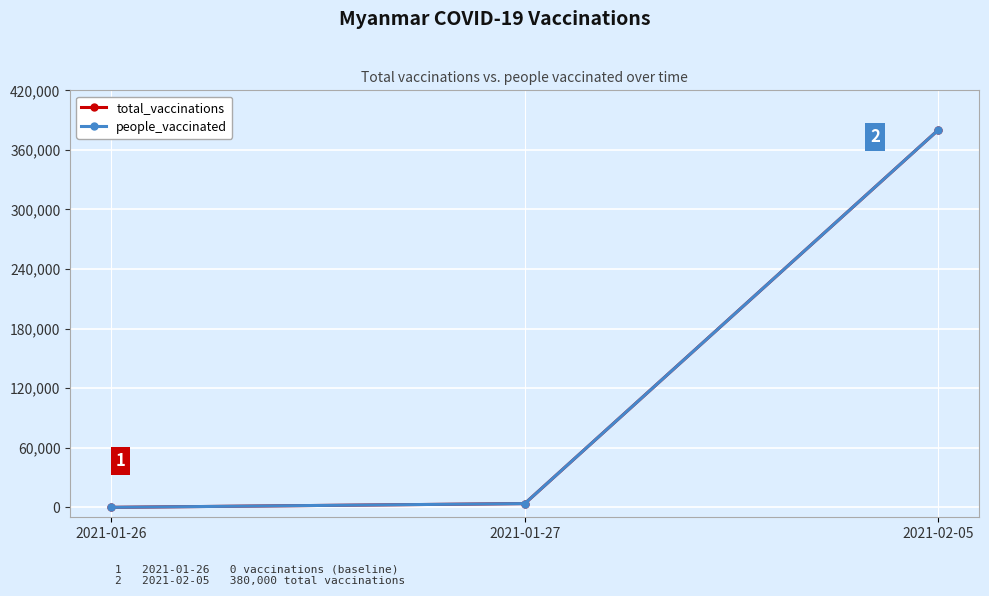

What is the maximum value for total_vaccinations?

380000